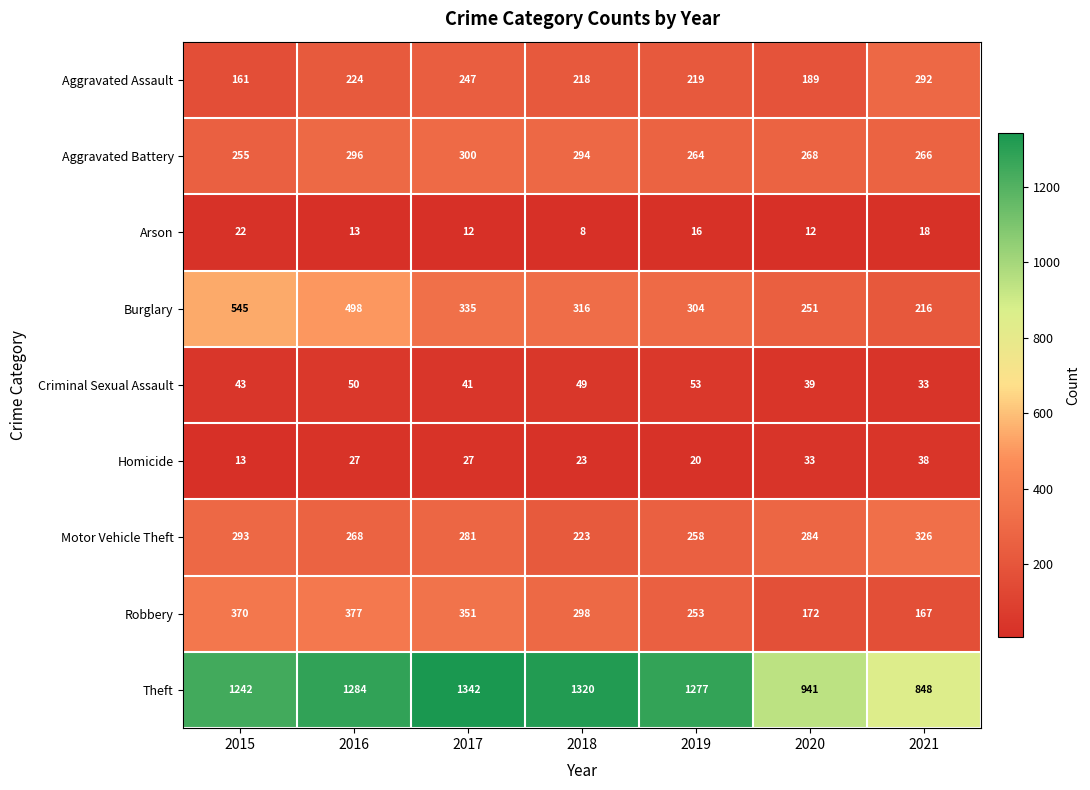

What is the sum of the Burglary values at 2019 and 2017?

639